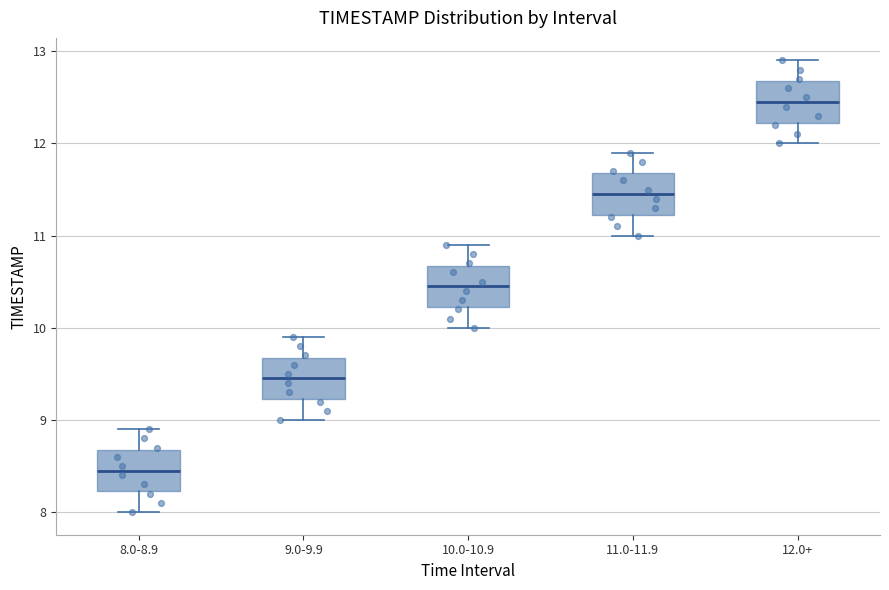

Which box's median line is the lowest?

8.0-8.9